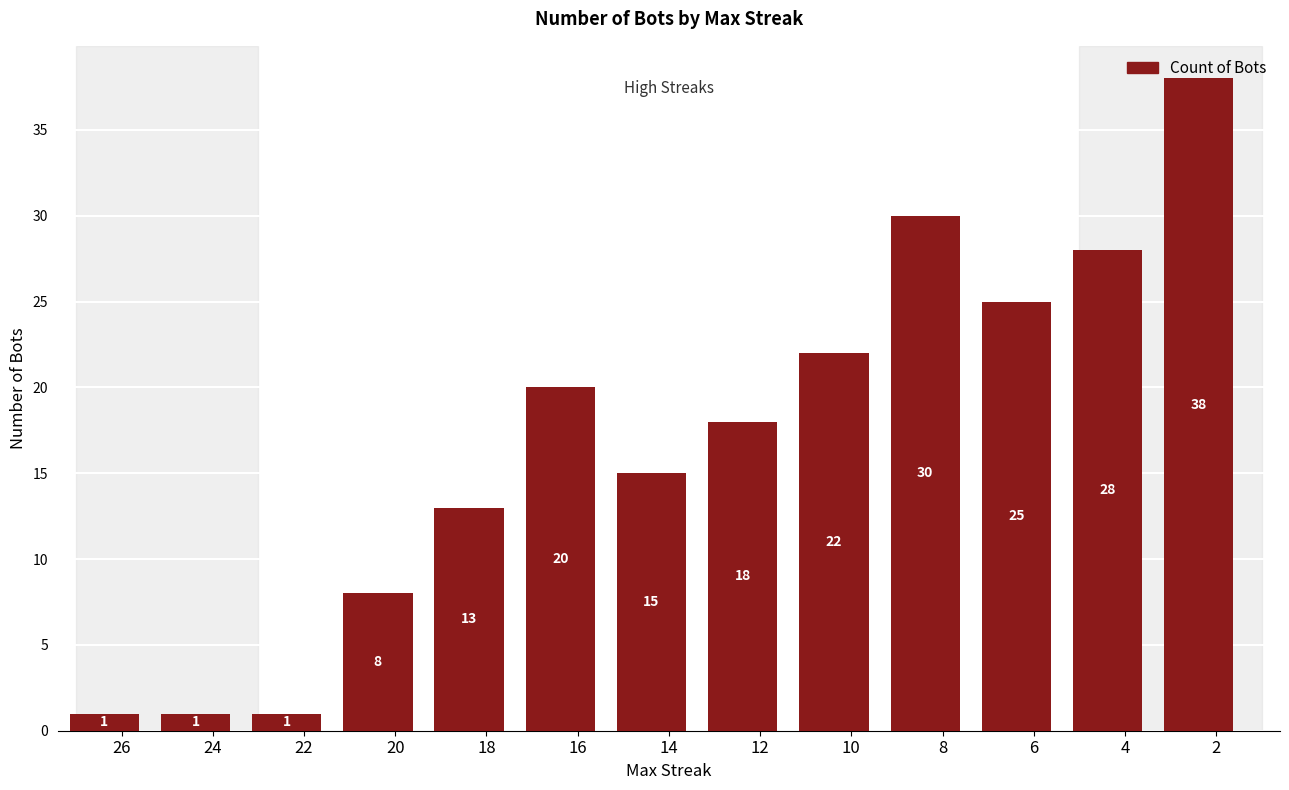

How many series are shown in this chart?

1